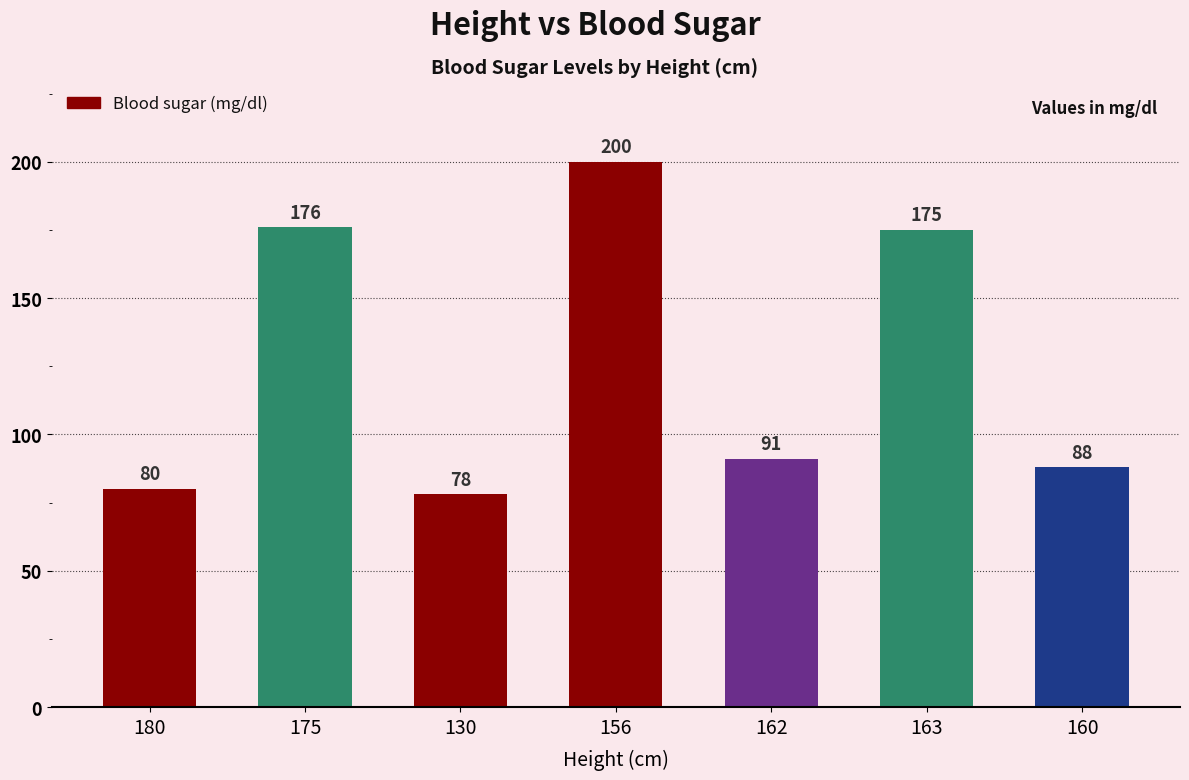

What is the maximum value shown in the chart?

200